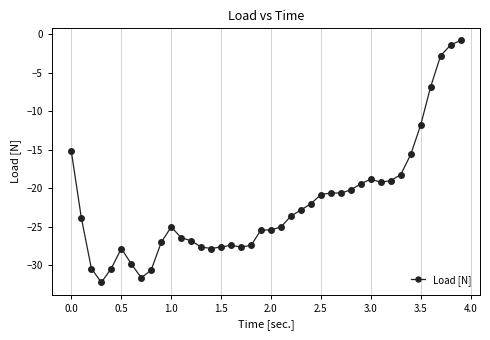

What is the sum of all values?

-882.6